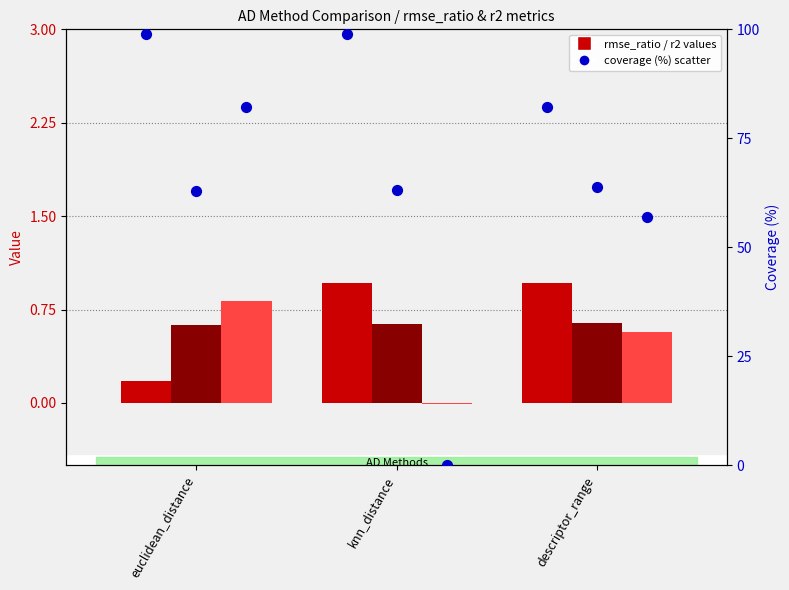

At which category is the sum across all series the highest?

euclidean_distance